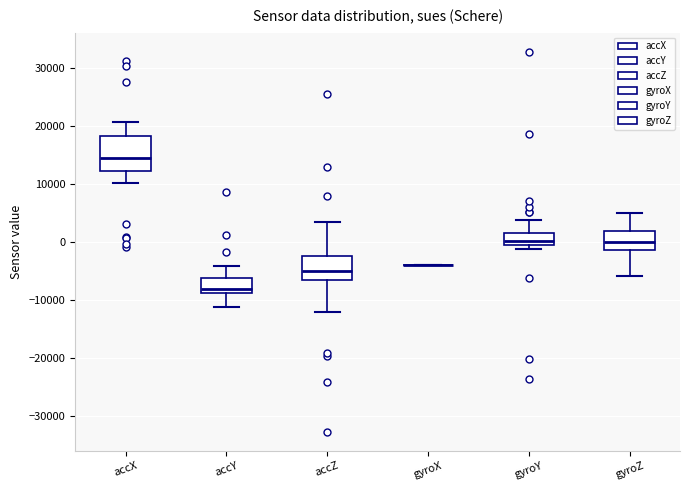

Reading left to right, read every box against the y-axis: the position of its median line, the range the box covers, and the ends of its whiskers. The values are not printed on the chart, so give them approximately, as read against the axis.

accX: median 14000, box 12000 to 18000, whiskers 10000 to 21000
accY: median -8000, box -9000 to -6000, whiskers -11000 to -4000
accZ: median -5000, box -7000 to -2000, whiskers -12000 to 3000
gyroX: box collapsed to a line at -4000, whiskers -4000 to -4000
gyroY: median 0, box -1000 to 2000, whiskers -1000 (just below the box's lower edge) to 4000
gyroZ: median 0, box -1000 to 2000, whiskers -6000 to 5000